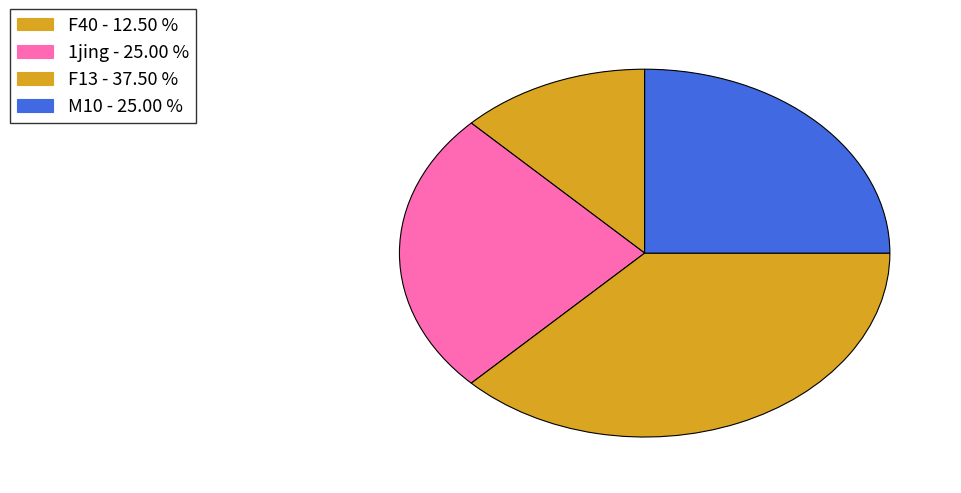

How many segments does this pie chart have?

4